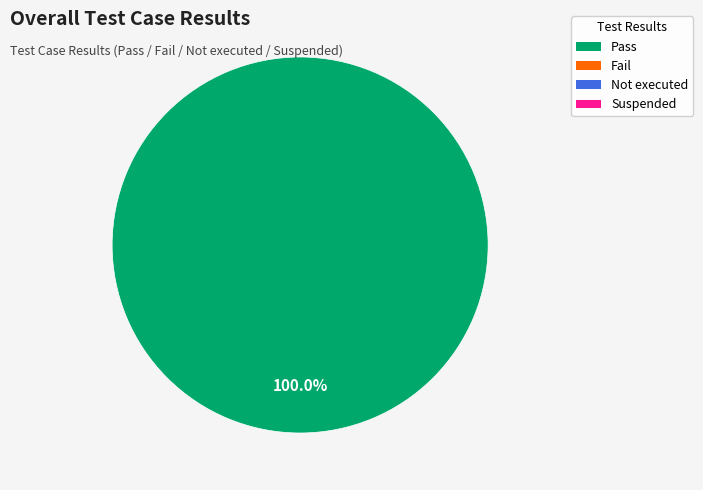

How many slices are in this pie chart?

1